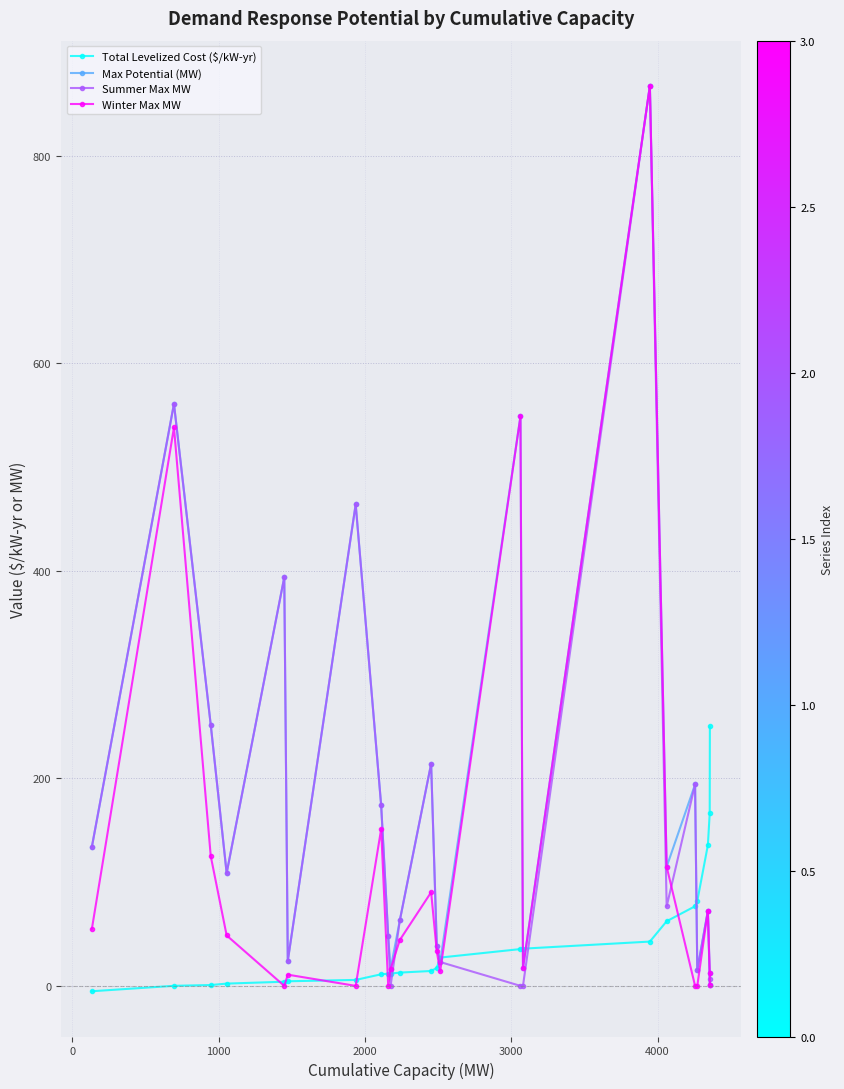

True or false: Summer Max MW has more than 0 points higher than both neighbors.

True